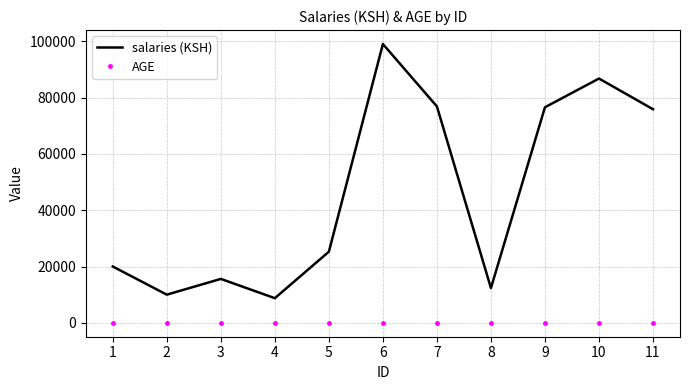

List the series in order of their peak value, lowest first.

AGE, salaries (KSH)